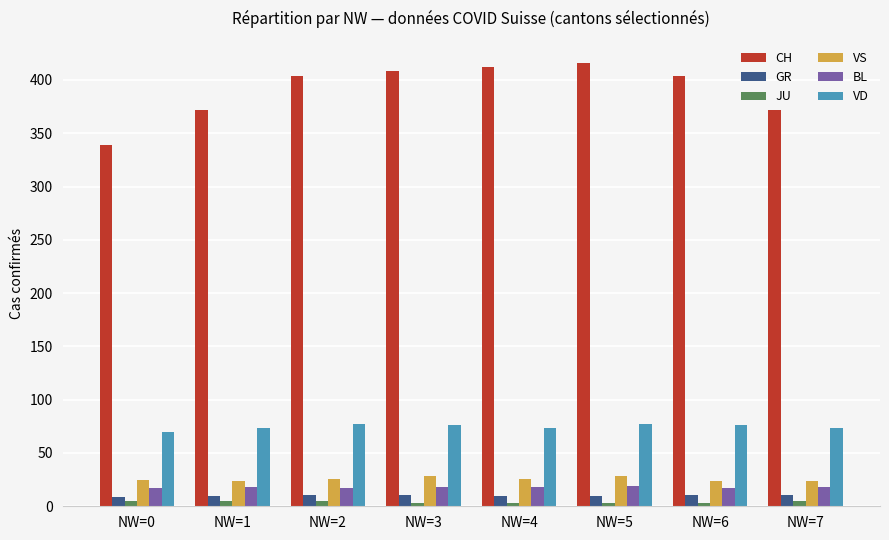

The VD series shows 30 at NW=3. True or false?

False